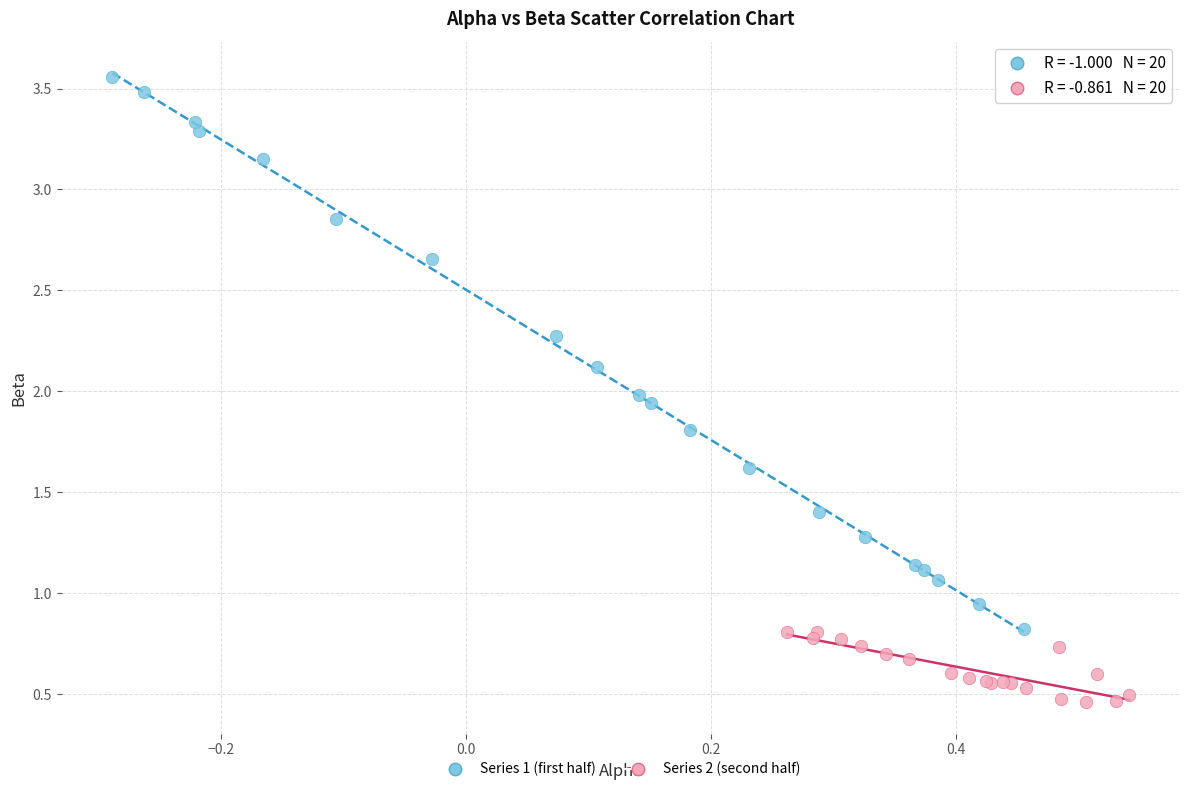

Which series has the largest Y range (max minus min)?

Series 1 (first half)